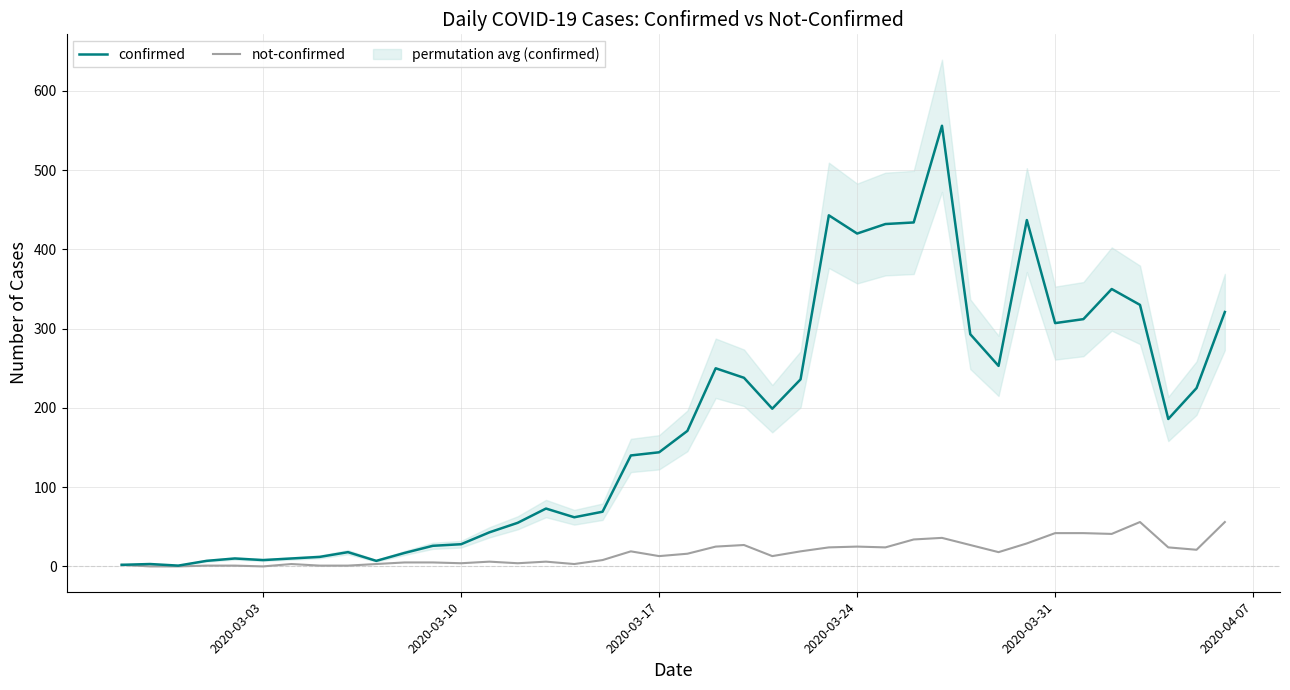

What is the maximum value for confirmed?

556